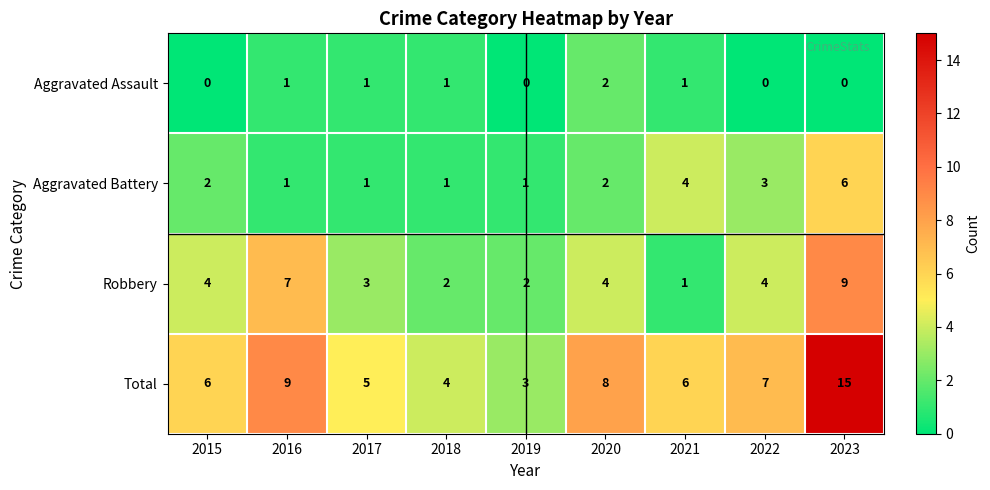

Rank the series at 2023 from lowest to highest value.

Aggravated Assault, Aggravated Battery, Robbery, Total